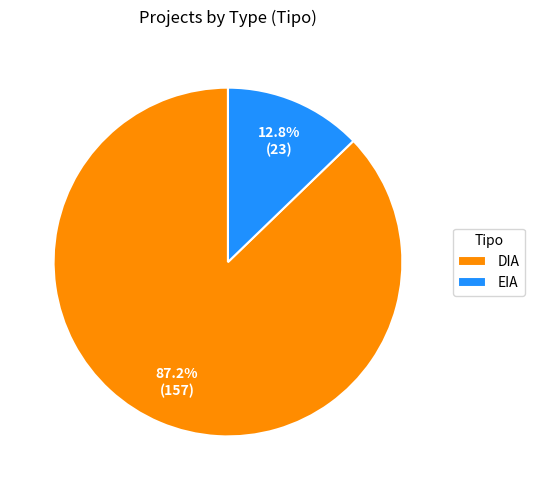

Combined, do DIA and EIA account for over 50%?

Yes